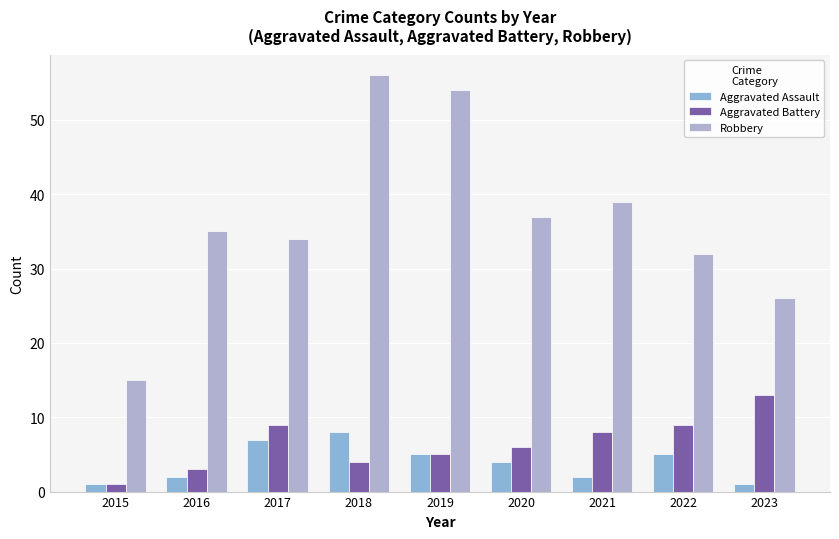

How many groups of bars are there?

9